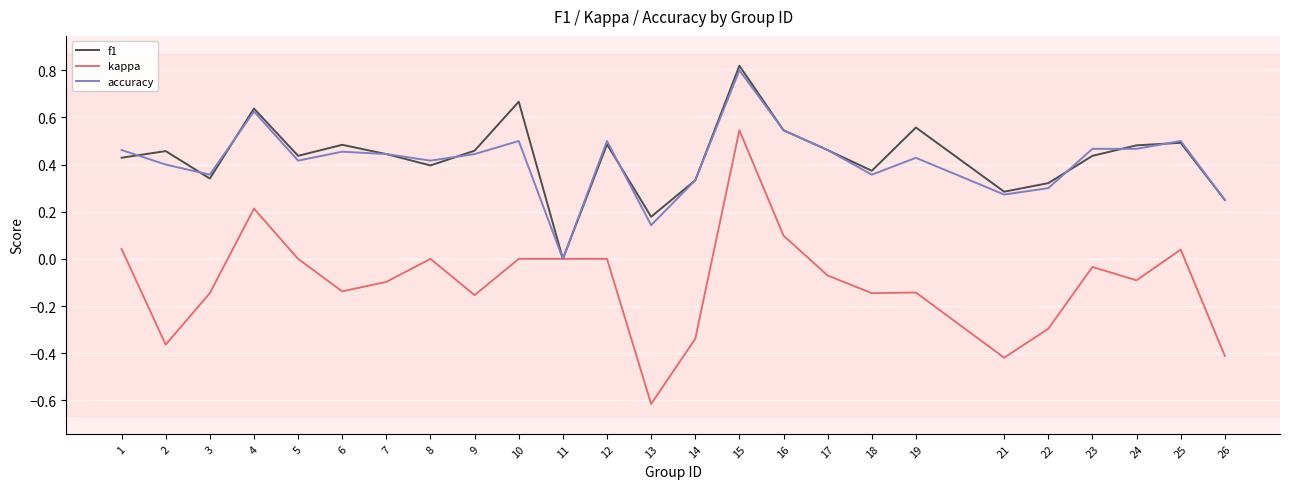

At 19, list the series in order from largest to smallest.

f1, accuracy, kappa